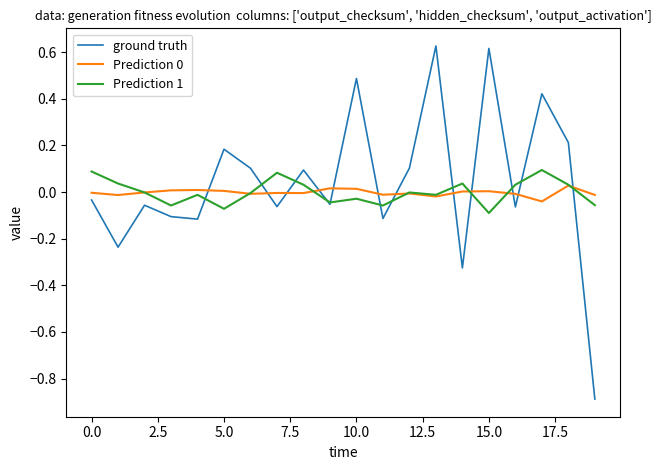

Which series has the largest total across all categories?

ground truth